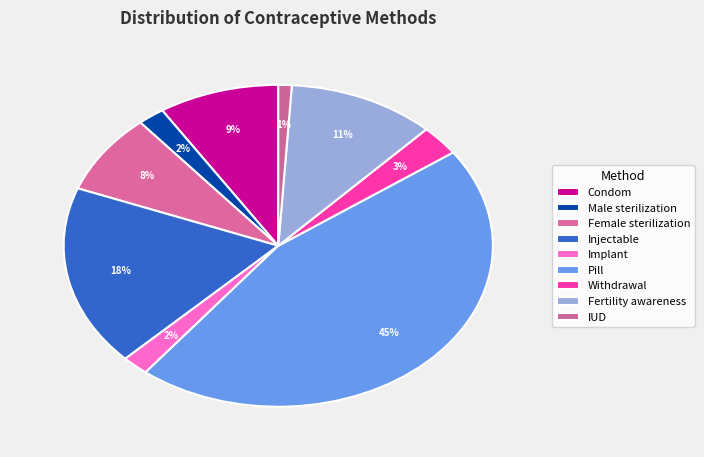

To the nearest percent, what percentage of the pie is Condom?

9%